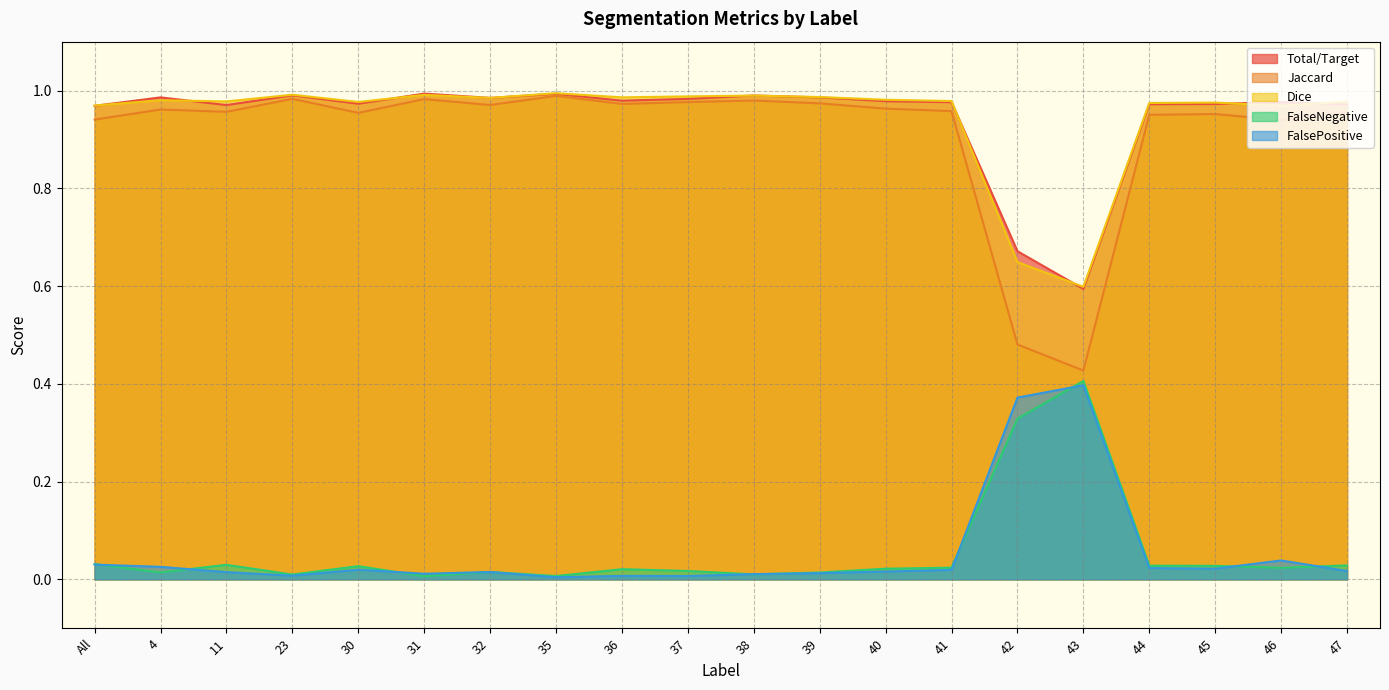

What is the average value of the Total/Target series?

0.1